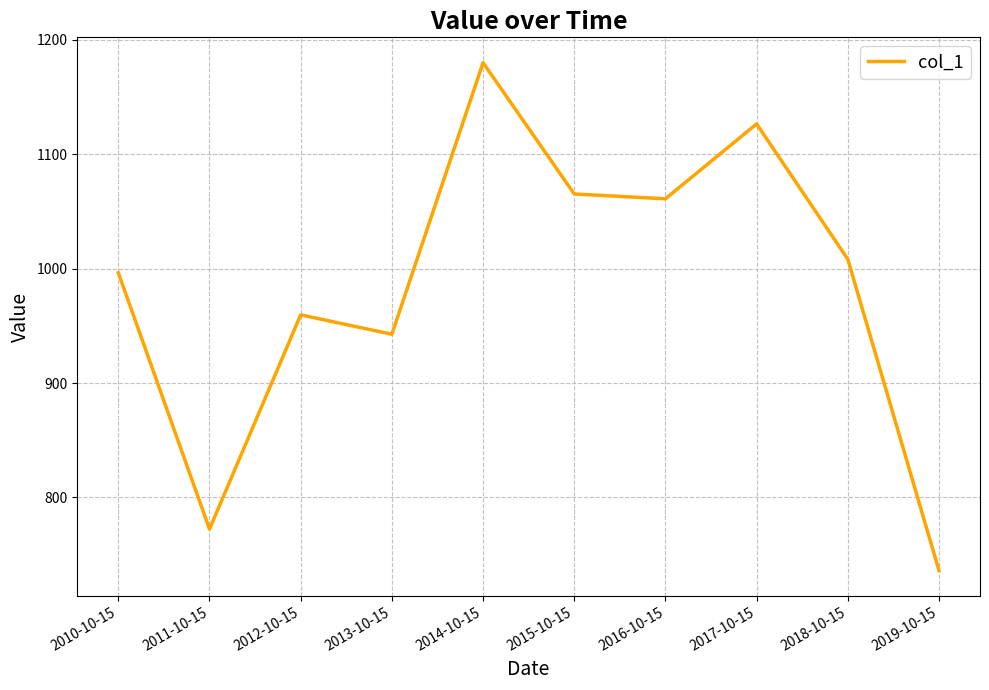

What is the average value?

984.9